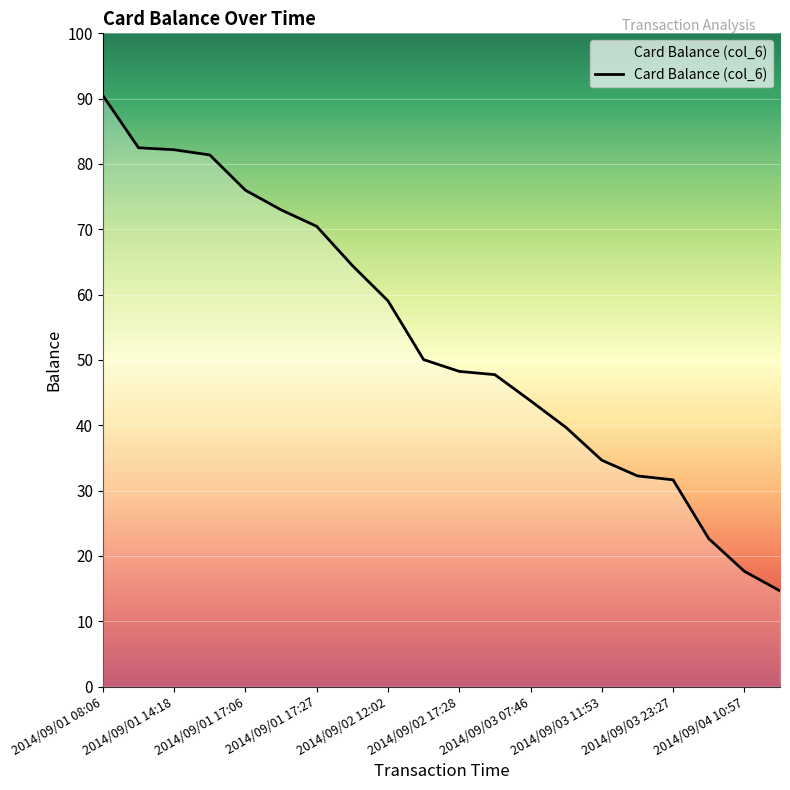

What is the minimum value shown in the chart?

14.7